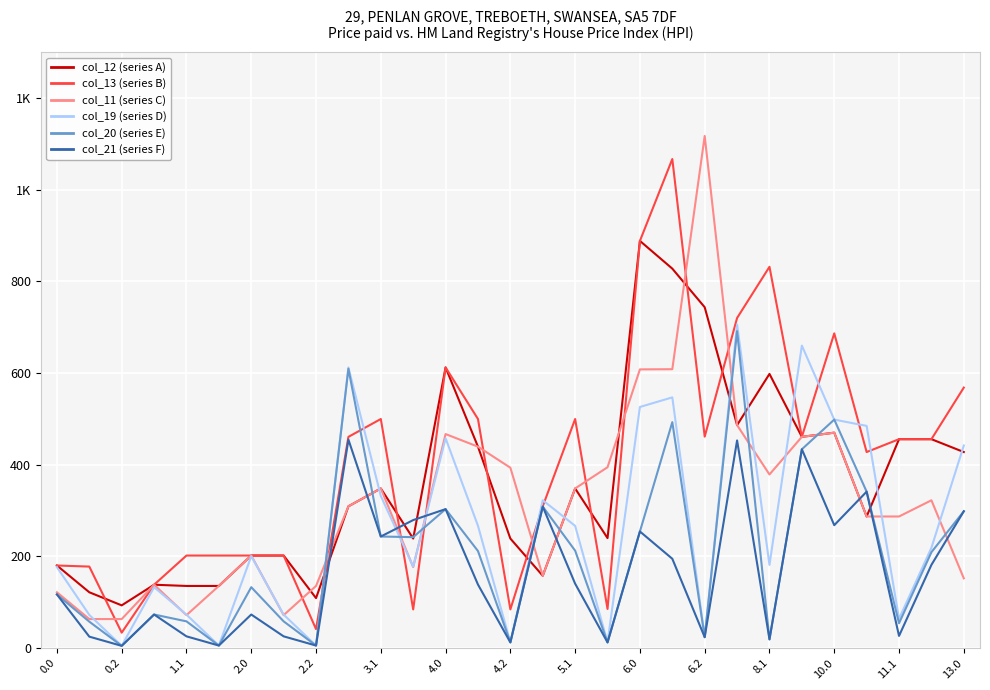

Is this an area chart (filled region under the line)?

No